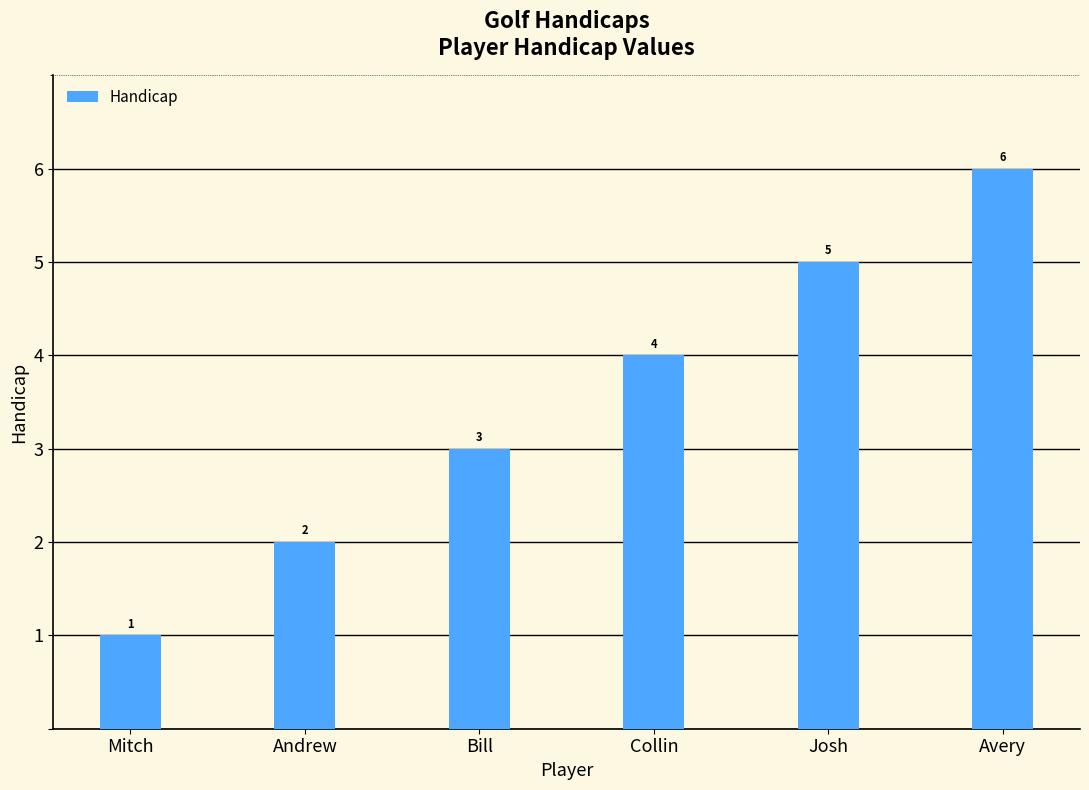

Is it true that the value at Avery is 6?

True